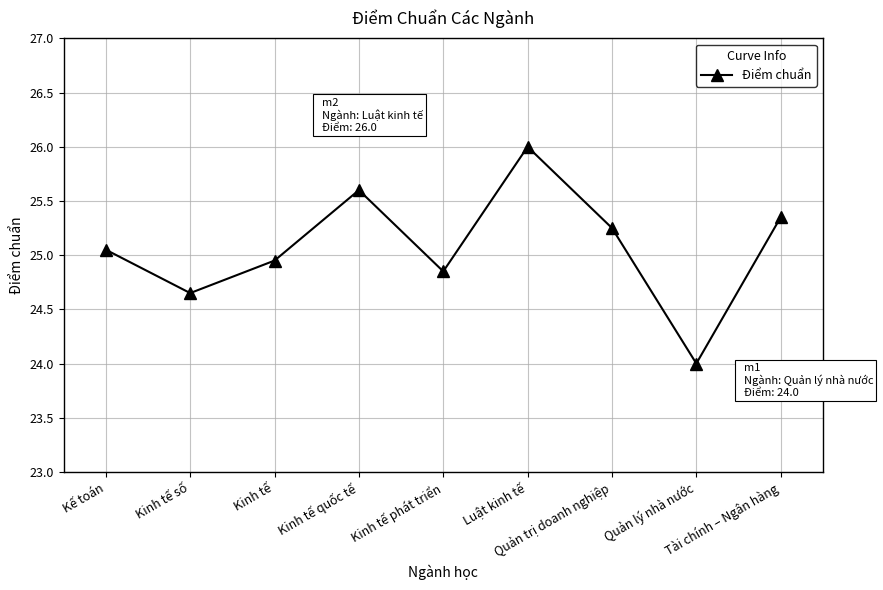

What value does the data have at Quản lý nhà nước?

24.0